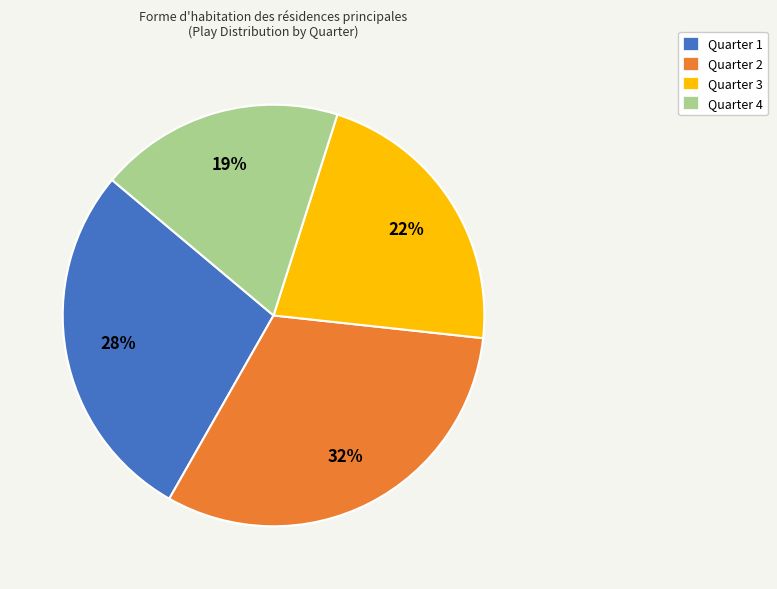

Rank the categories by value from lowest to highest.

Quarter 4, Quarter 3, Quarter 1, Quarter 2